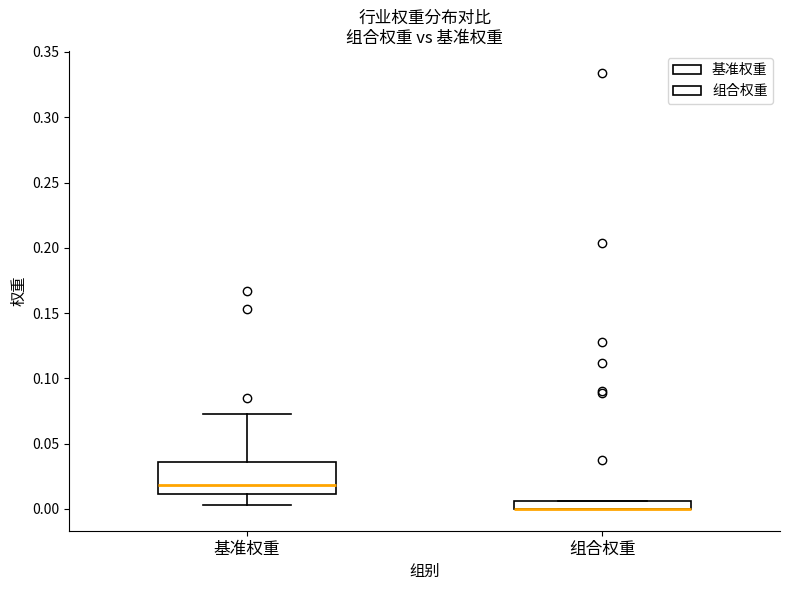

Which box is the tallest, from its lower edge to its upper edge?

基准权重